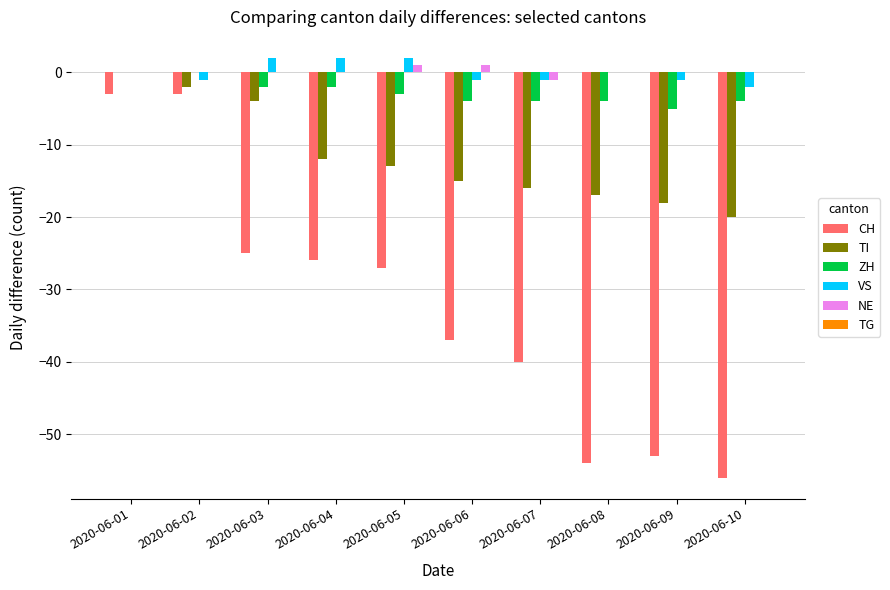

The ZH series shows -4 at 2020-06-06. True or false?

True